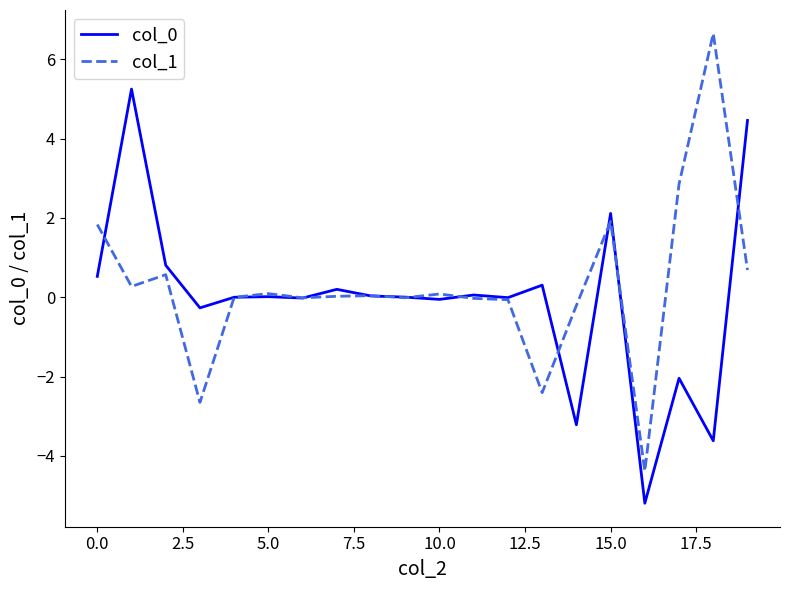

Which series has the largest total across all categories?

col_1